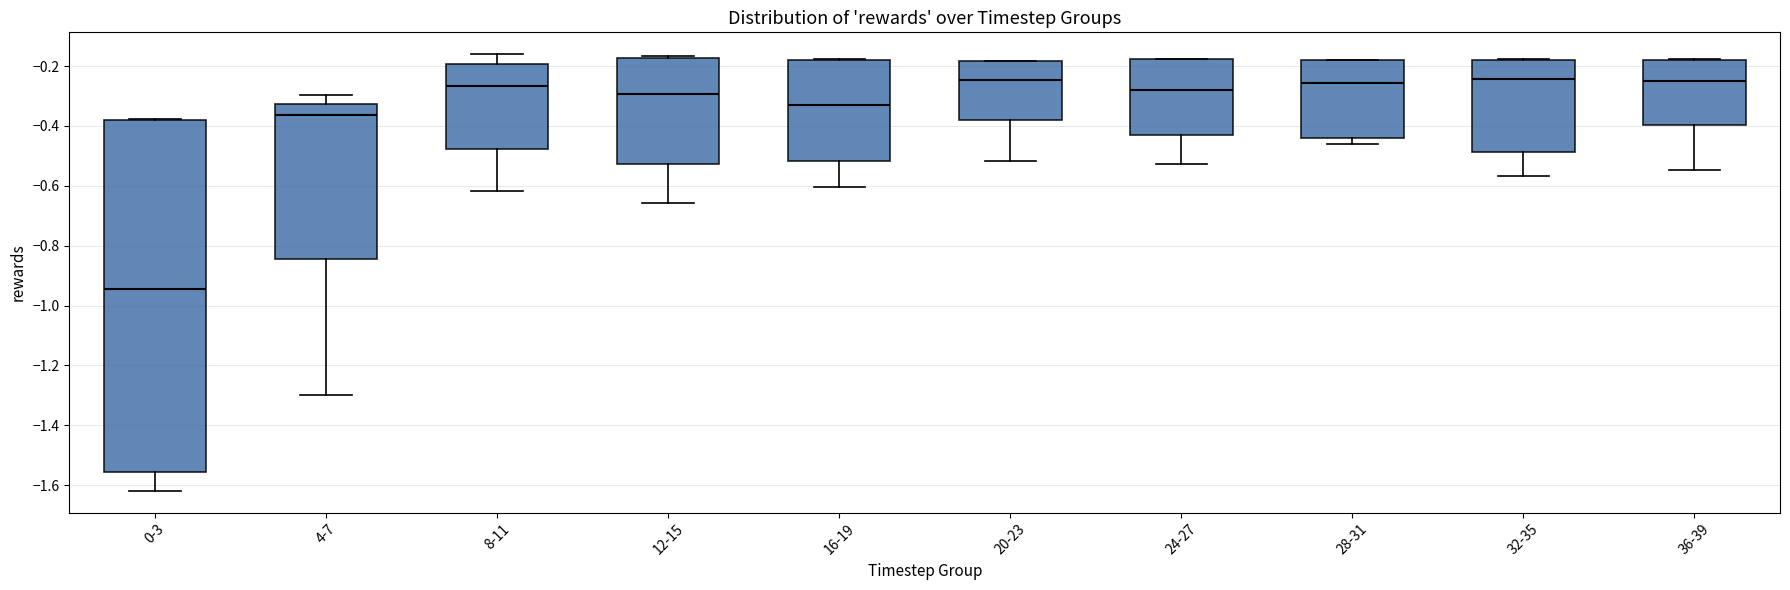

Reading left to right, transcribe this box plot: for each box, give where its median line is, the range the box spans, and where its two whiskers end, as read against the y-axis. The values are not printed on the chart, so give them approximately, as read against the axis.

0-3: median -0.94, box -1.56 to -0.38, whiskers -1.62 to -0.38
4-7: median -0.36, box -0.84 to -0.32, whiskers -1.30 to -0.30
8-11: median -0.26, box -0.48 to -0.20, whiskers -0.62 to -0.16
12-15: median -0.30, box -0.52 to -0.18, whiskers -0.66 to -0.16
16-19: median -0.32, box -0.52 to -0.18, whiskers -0.60 to -0.18
20-23: median -0.24, box -0.38 to -0.18, whiskers -0.52 to -0.18
24-27: median -0.28, box -0.44 to -0.18, whiskers -0.52 to -0.18
28-31: median -0.26, box -0.44 to -0.18, whiskers -0.46 to -0.18
32-35: median -0.24, box -0.48 to -0.18, whiskers -0.56 to -0.18
36-39: median -0.26, box -0.40 to -0.18, whiskers -0.54 to -0.18